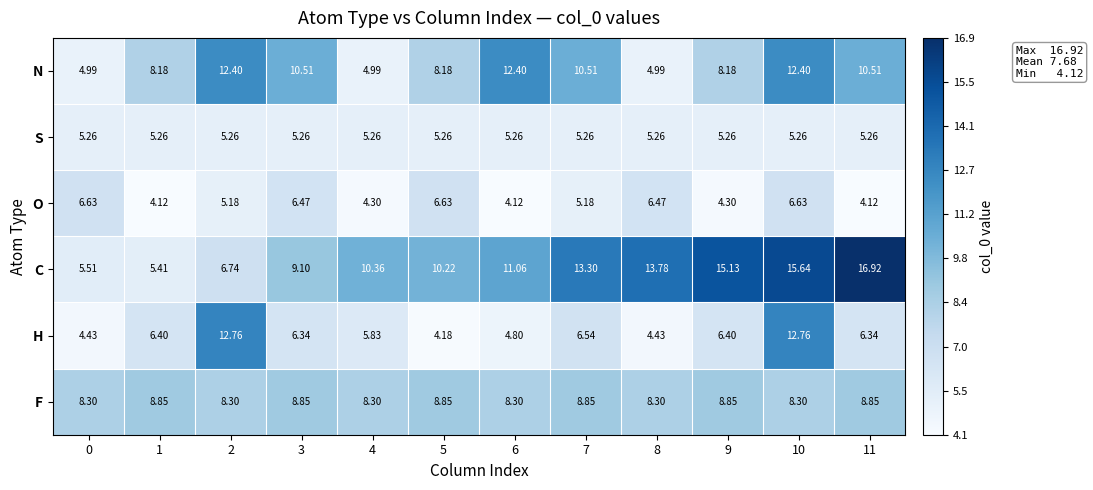

Which series changed the most between 8 and 9?

N